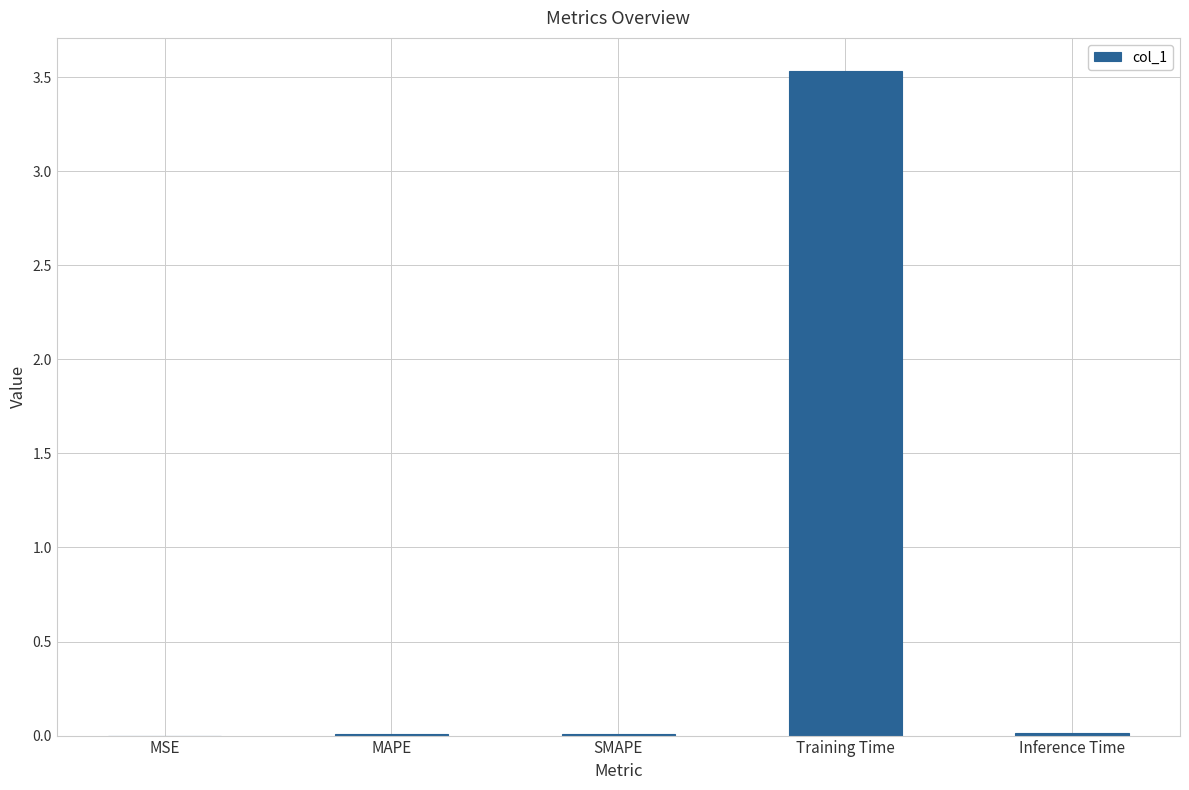

The chart shows a value of 0.0 at Inference Time. True or false?

True